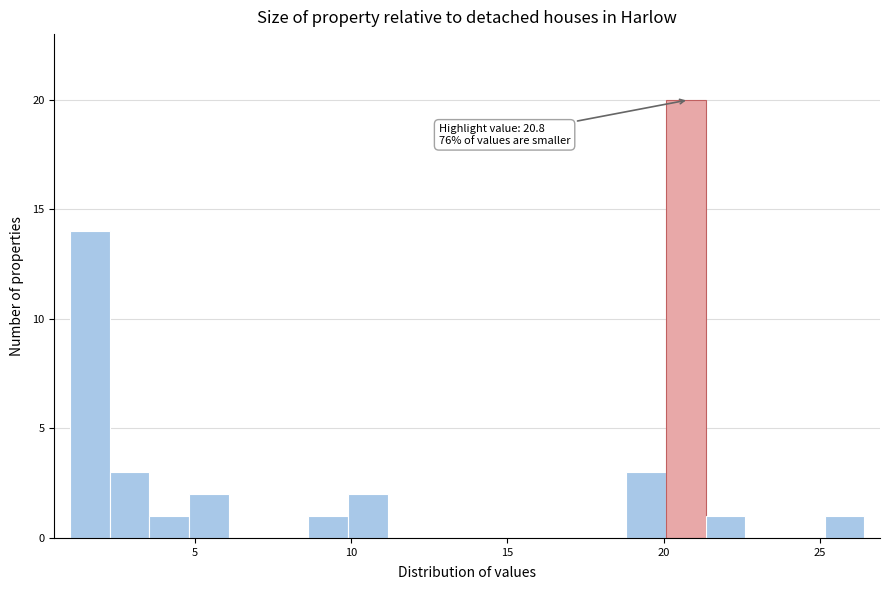

Read against the x-axis, roughly where is the centre of the tallest bar?

20.5